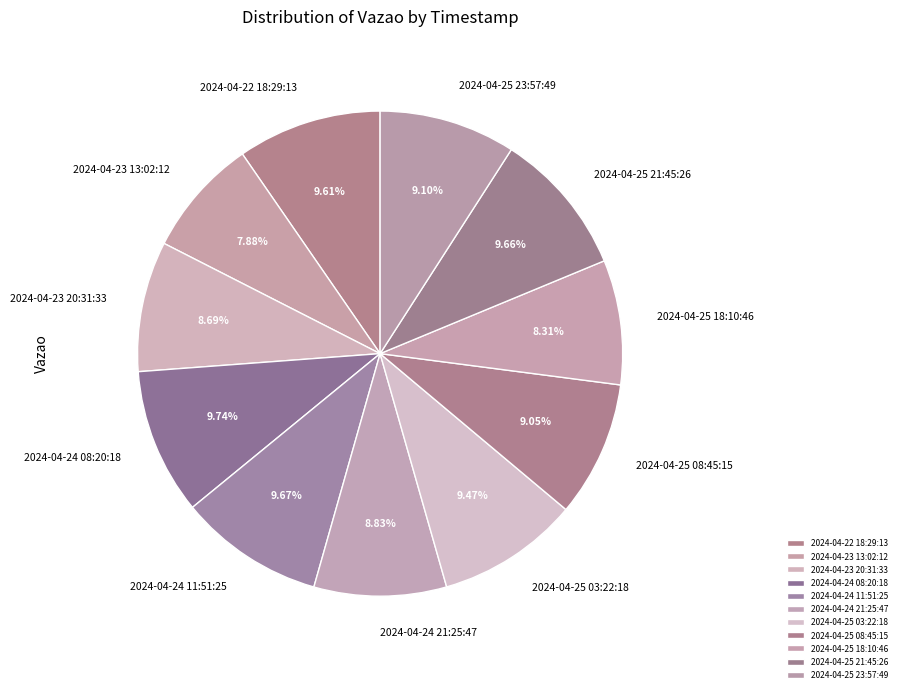

To the nearest percent, what is the combined percentage of 2024-04-22 18:29:13 and 2024-04-24 08:20:18?

19%